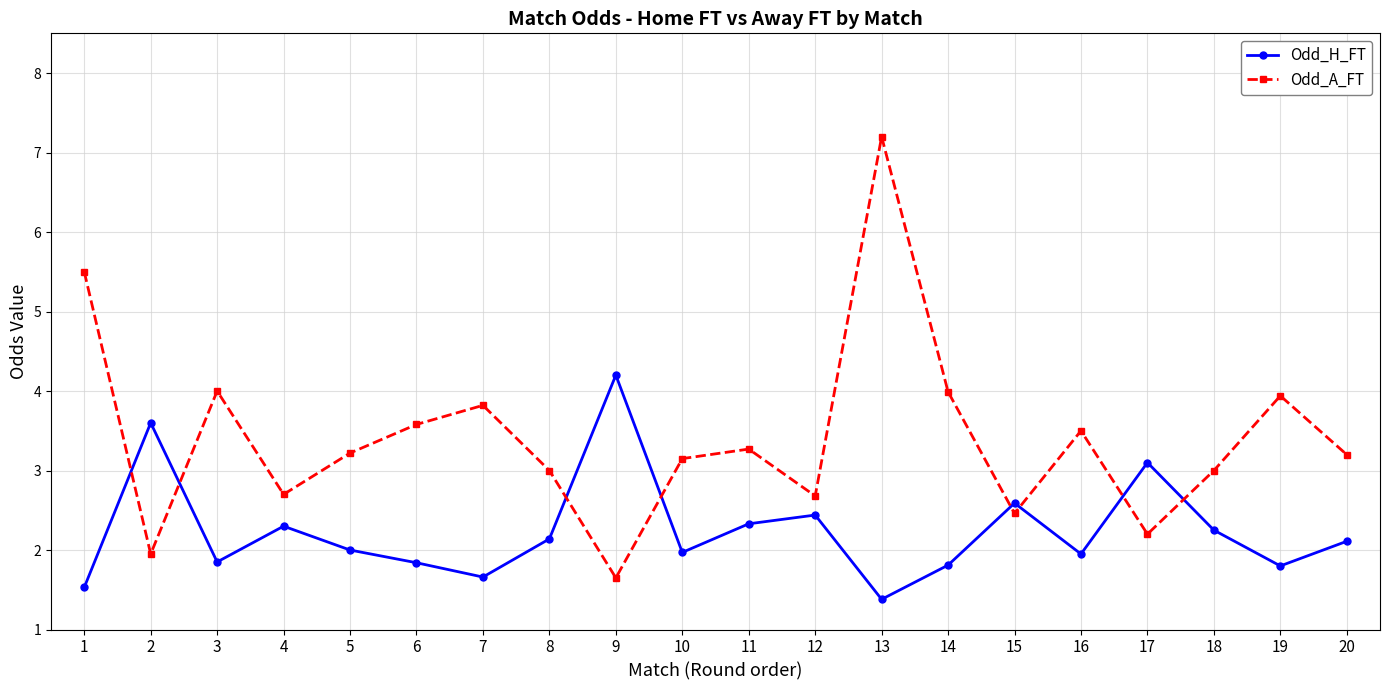

Which series has the largest range (max minus min)?

Odd_A_FT